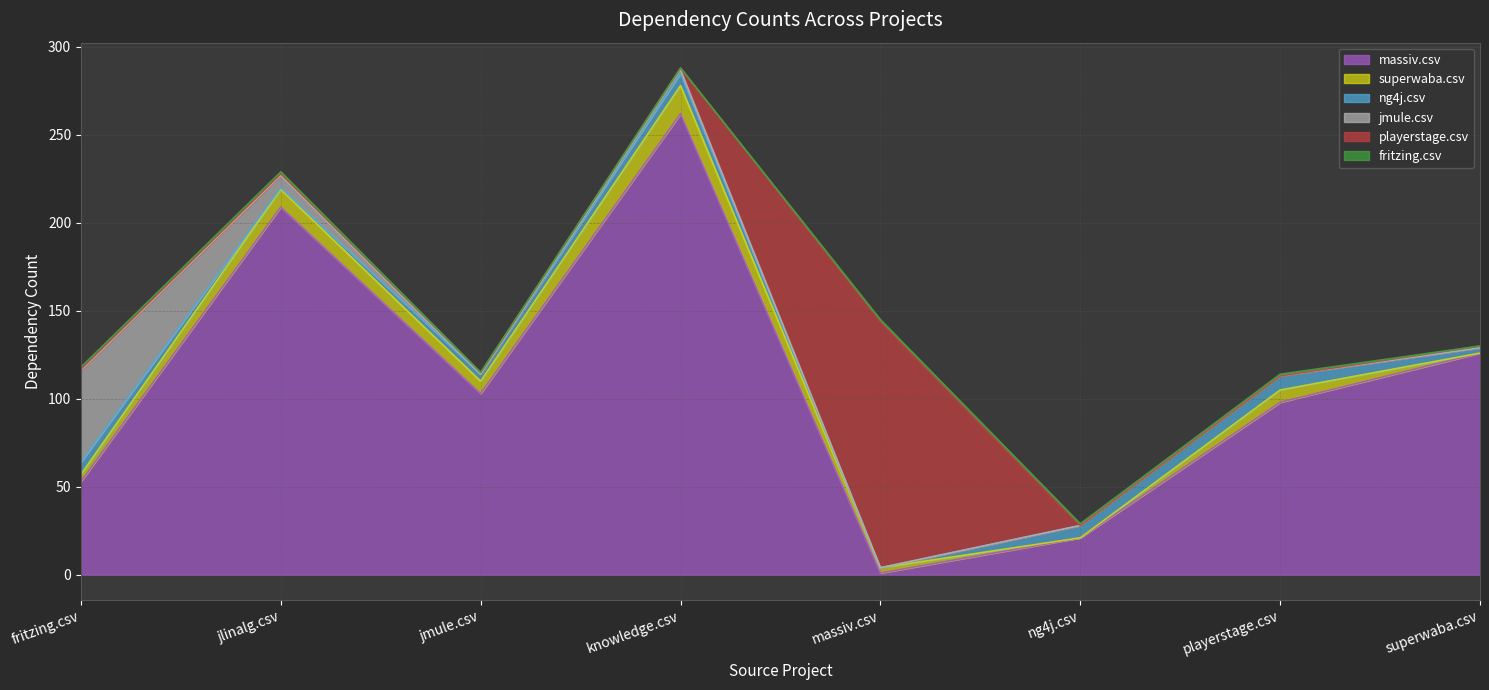

True or false: ng4j.csv and fritzing.csv cross at least once.

True